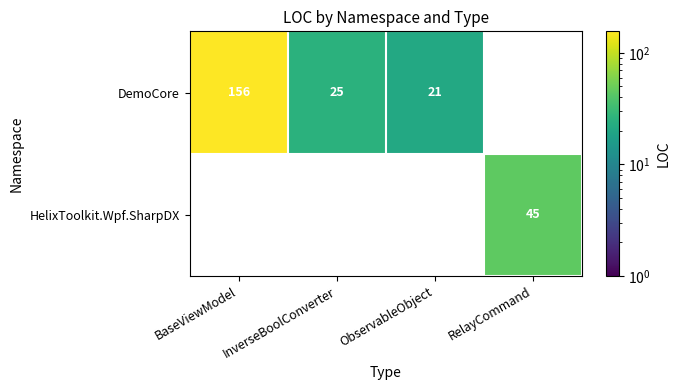

What is the sum of the DemoCore values at InverseBoolConverter and ObservableObject?

46